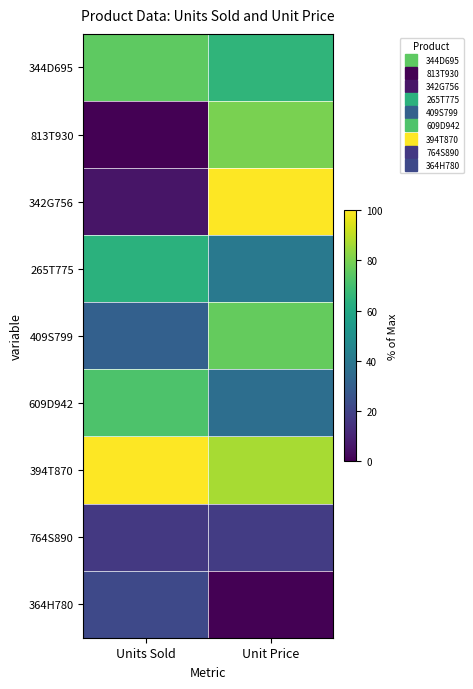

Reading left to right, list all the values displayed in this chart.

344D695: Units Sold=75.0	Unit Price=65.6
813T930: Units Sold=0.0	Unit Price=80.0
342G756: Units Sold=5.6	Unit Price=100.0
265T775: Units Sold=63.9	Unit Price=40.5
409S799: Units Sold=30.6	Unit Price=76.3
609D942: Units Sold=72.2	Unit Price=36.3
394T870: Units Sold=100.0	Unit Price=86.8
764S890: Units Sold=16.7	Unit Price=17.7
364H780: Units Sold=22.2	Unit Price=0.0